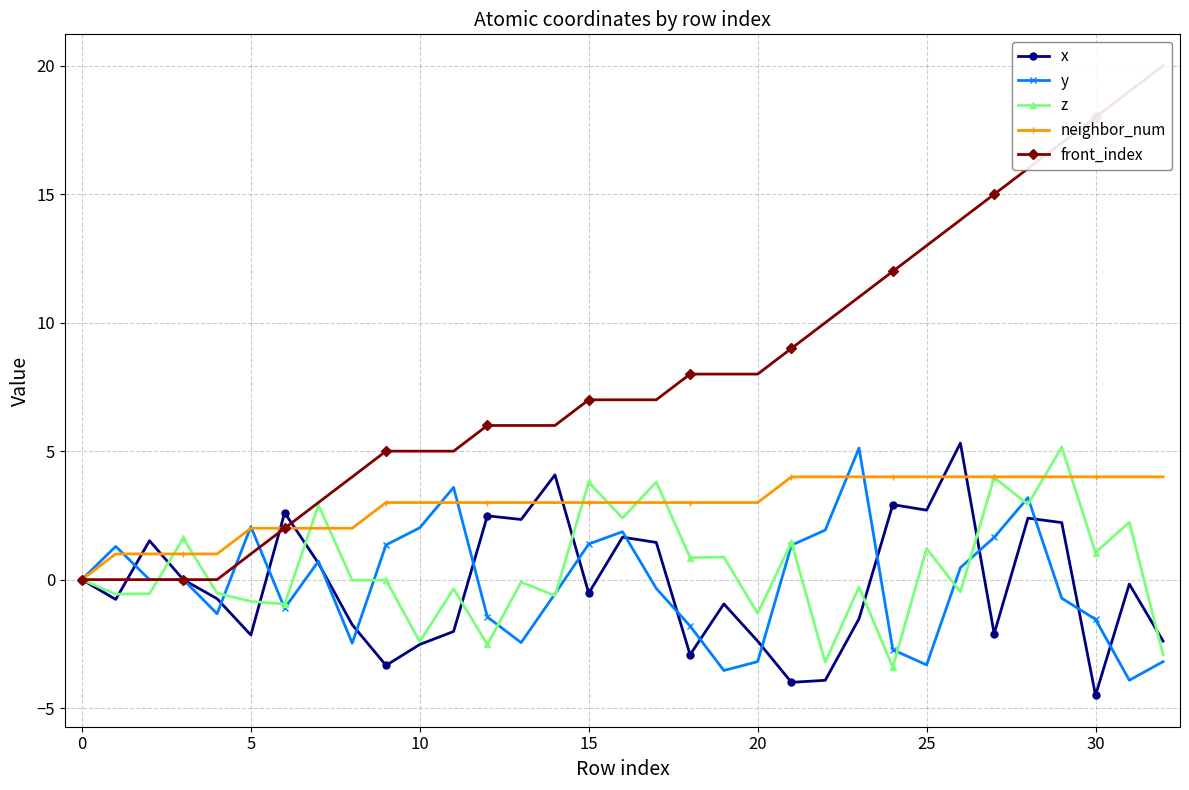

What is the maximum value for x?

5.3